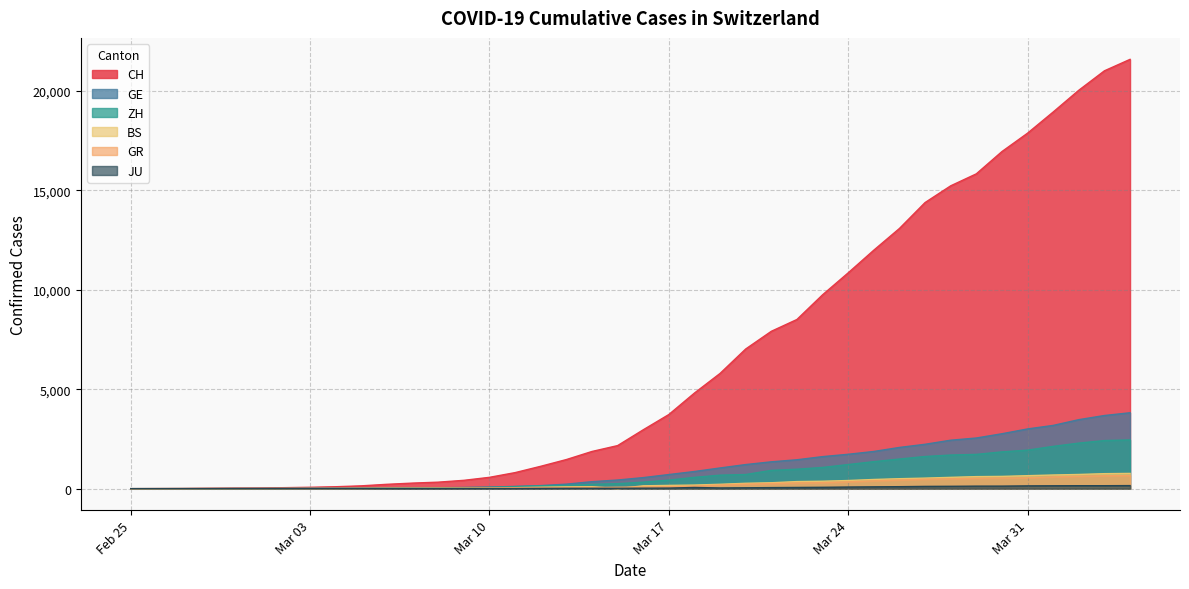

Which series has the largest total across all categories?

CH